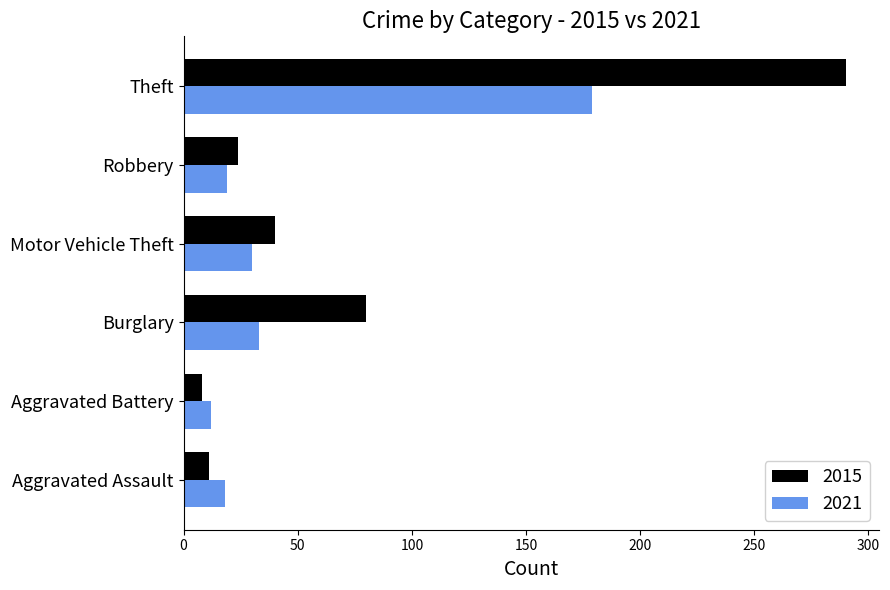

The value of 2015 at Aggravated Battery is 8. True or false?

True